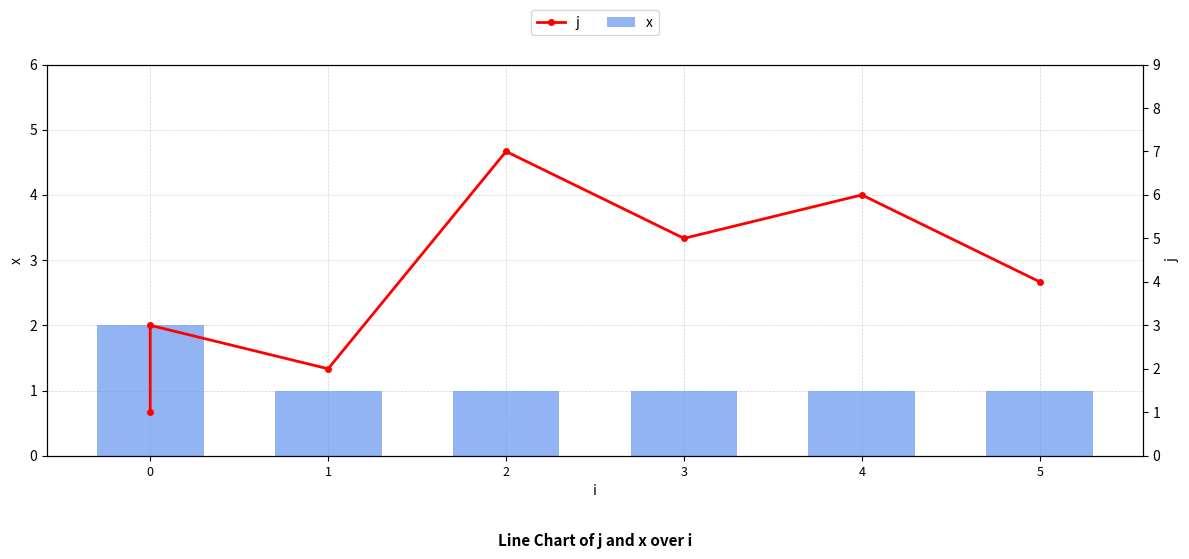

The value at 4 is 9. True or false?

False